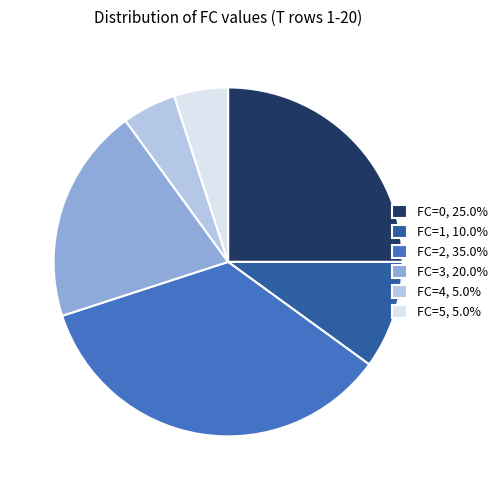

Does FC=0, 25.0% account for over 50% of the chart?

No